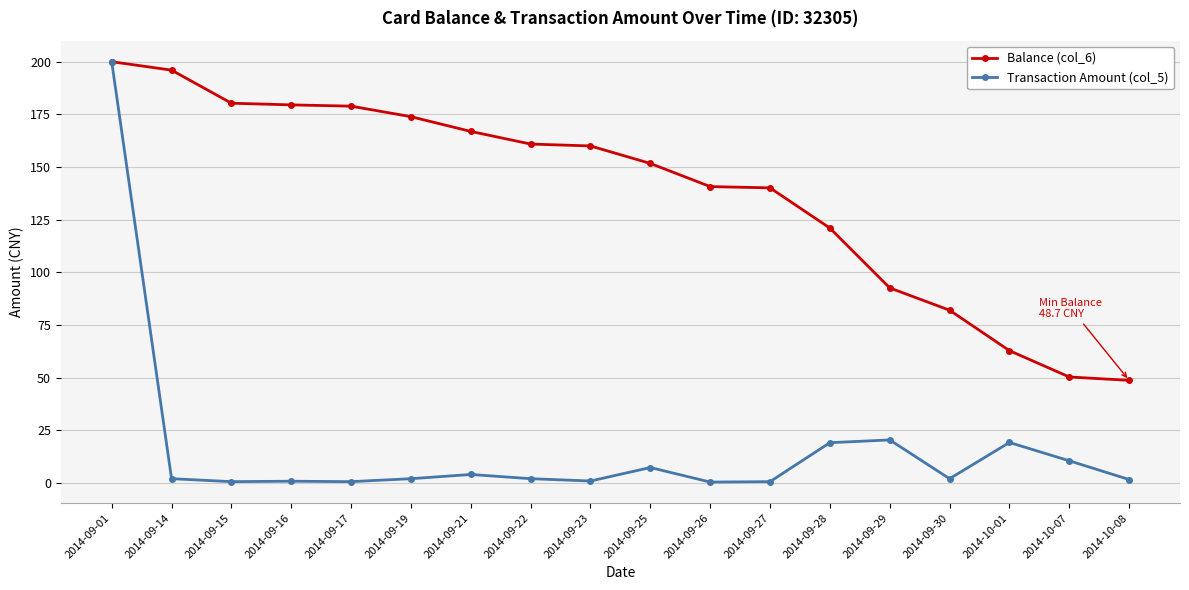

Which category has the highest value in the Balance (col_6) series?

2014-09-01